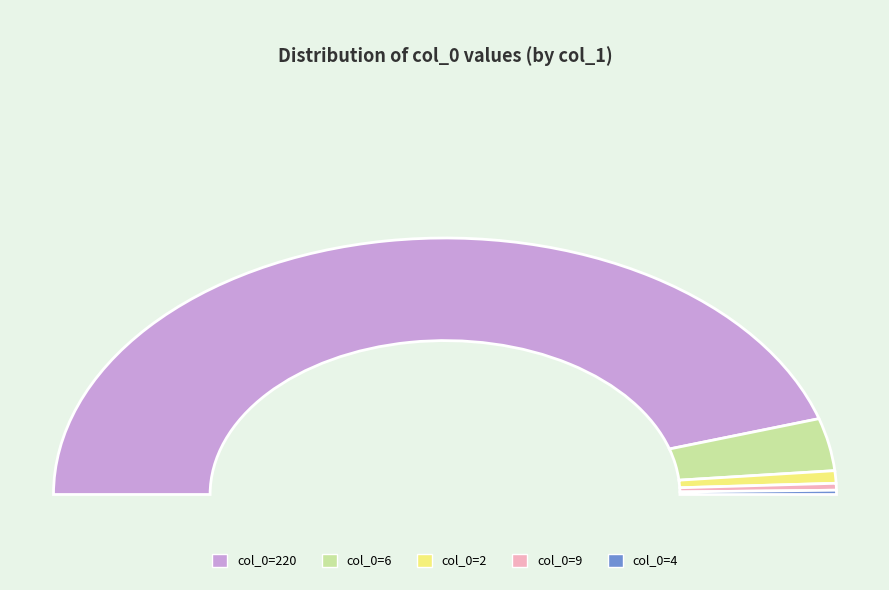

Which slice is the largest?

220